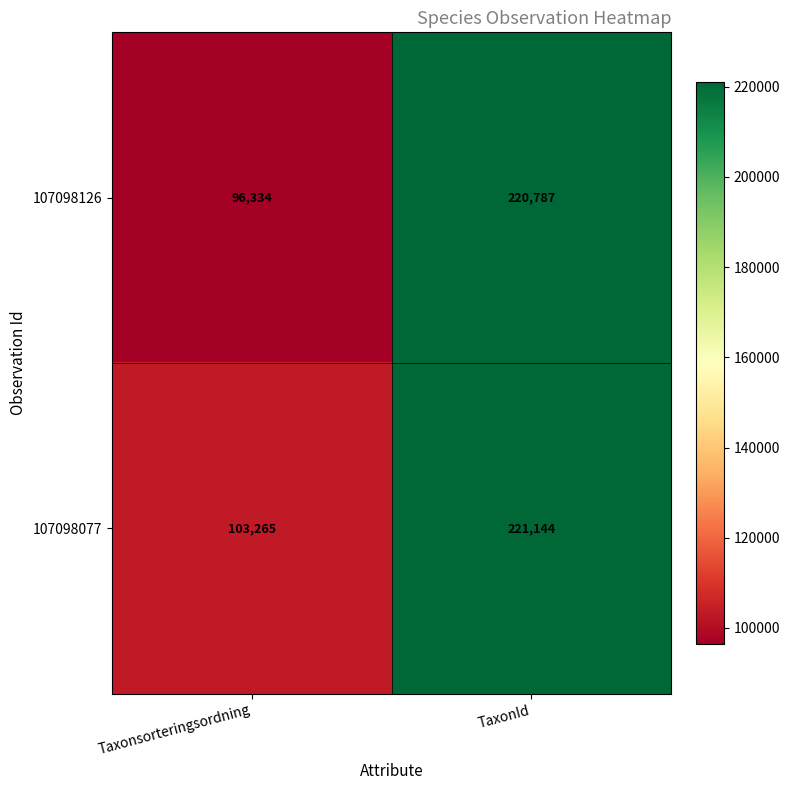

Reading right to left, list all the values displayed in this chart.

107098126: 220787	96334
107098077: 221144	103265